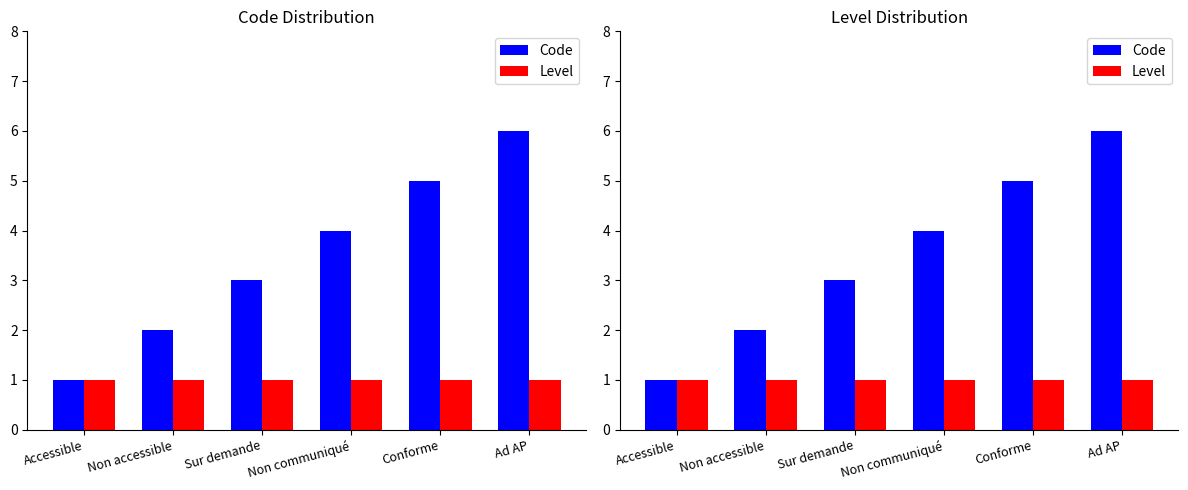

Reading left to right, transcribe all the data shown in this chart.

Code: Accessible=1	Non accessible=2	Sur demande=3	Non communiqué=4	Conforme=5	Ad AP=6
Level: Accessible=1	Non accessible=1	Sur demande=1	Non communiqué=1	Conforme=1	Ad AP=1